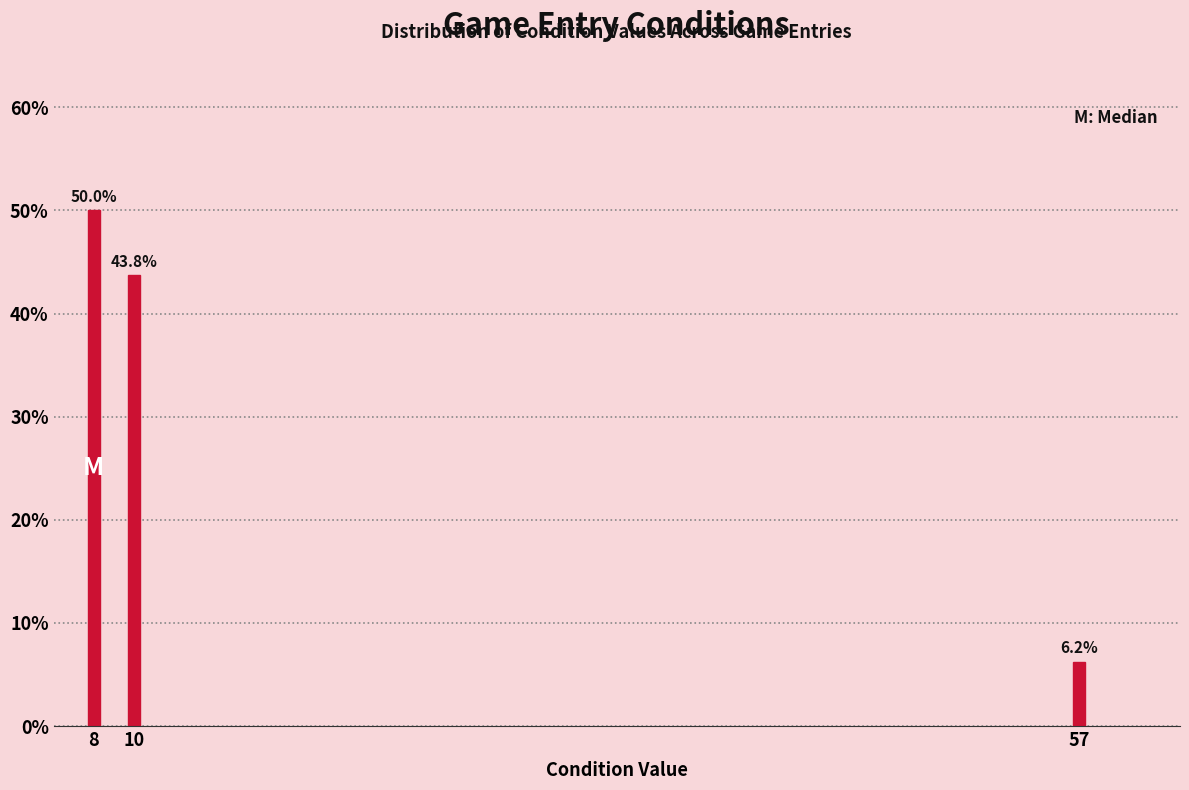

Where does the data first go above 43?

8